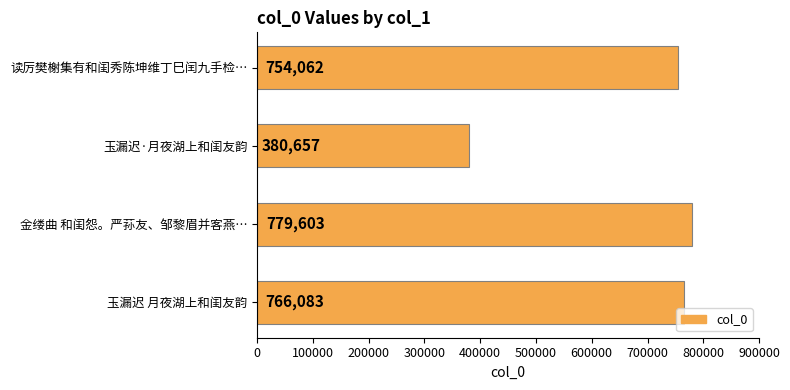

Count the number of data series in this chart.

1